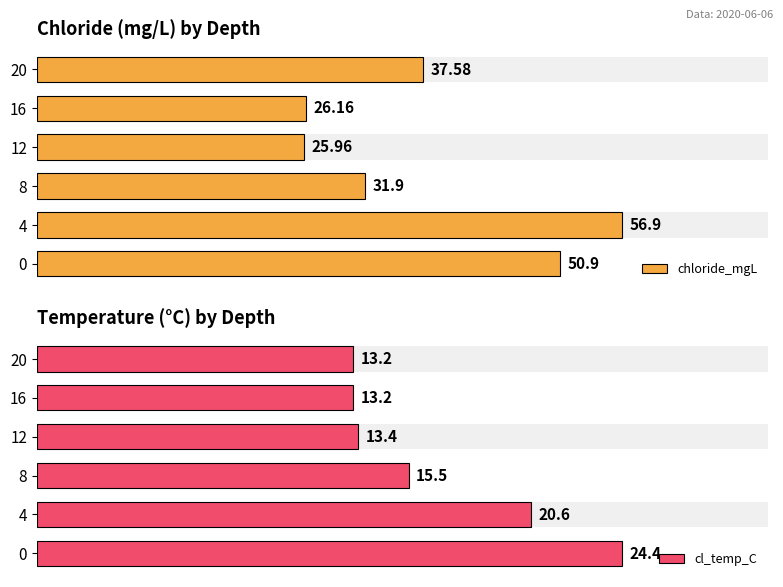

Which series has the widest spread of values?

chloride_mgL